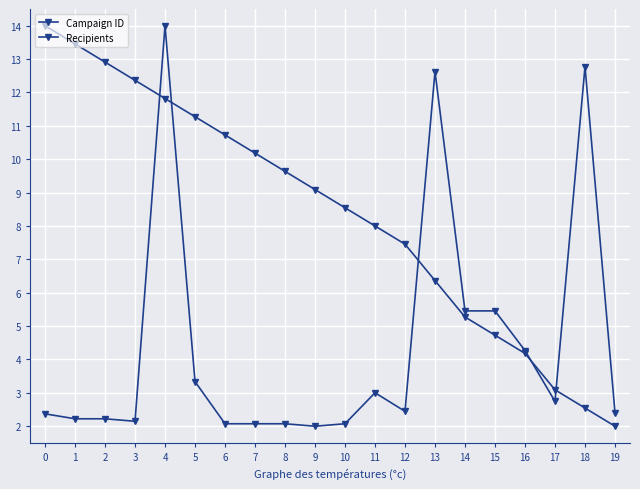

True or false: Campaign ID and Recipients cross at least once.

True